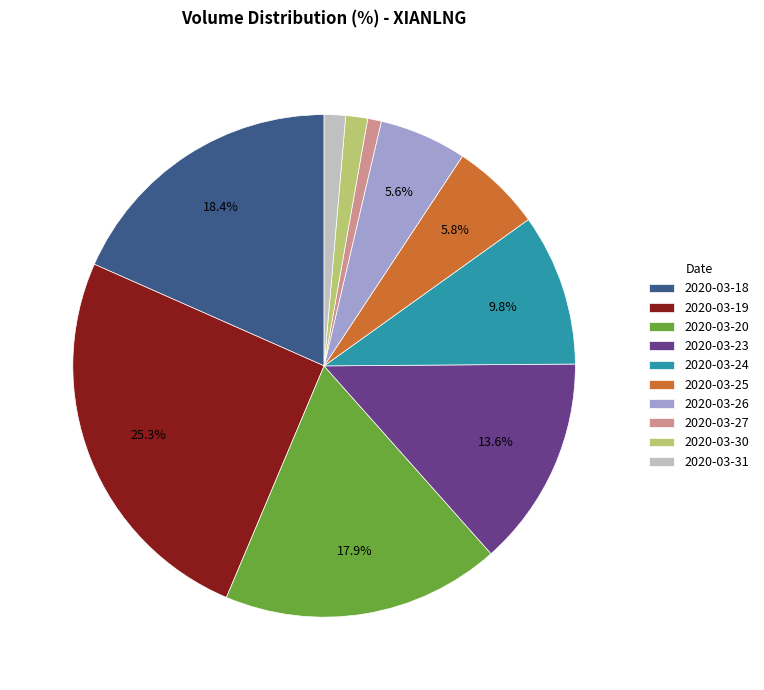

What is the largest slice in the pie chart?

2020-03-19